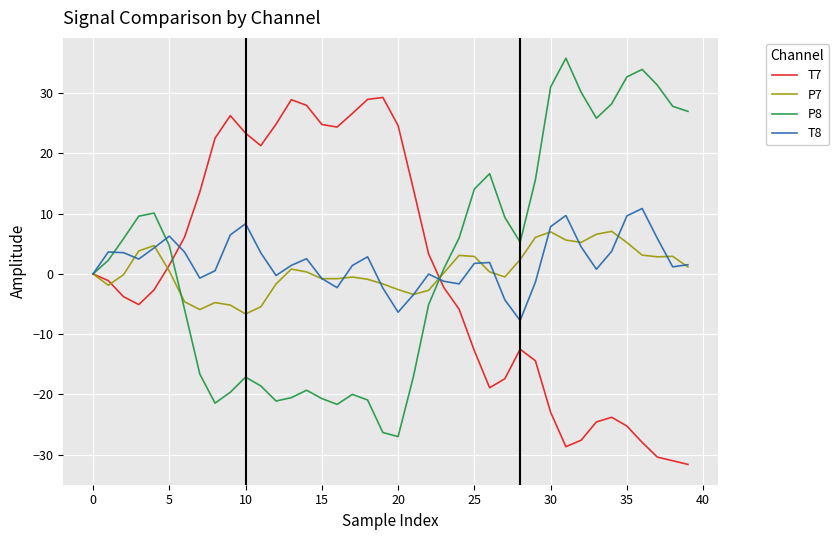

List the series in order of their peak value, lowest first.

P7, T8, T7, P8